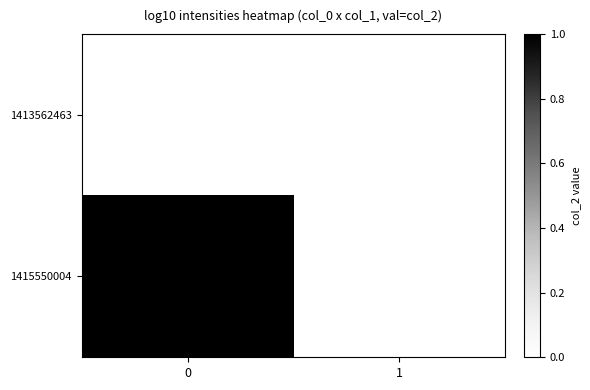

List the series in order of their peak value, lowest first.

1413562463, 1415550004